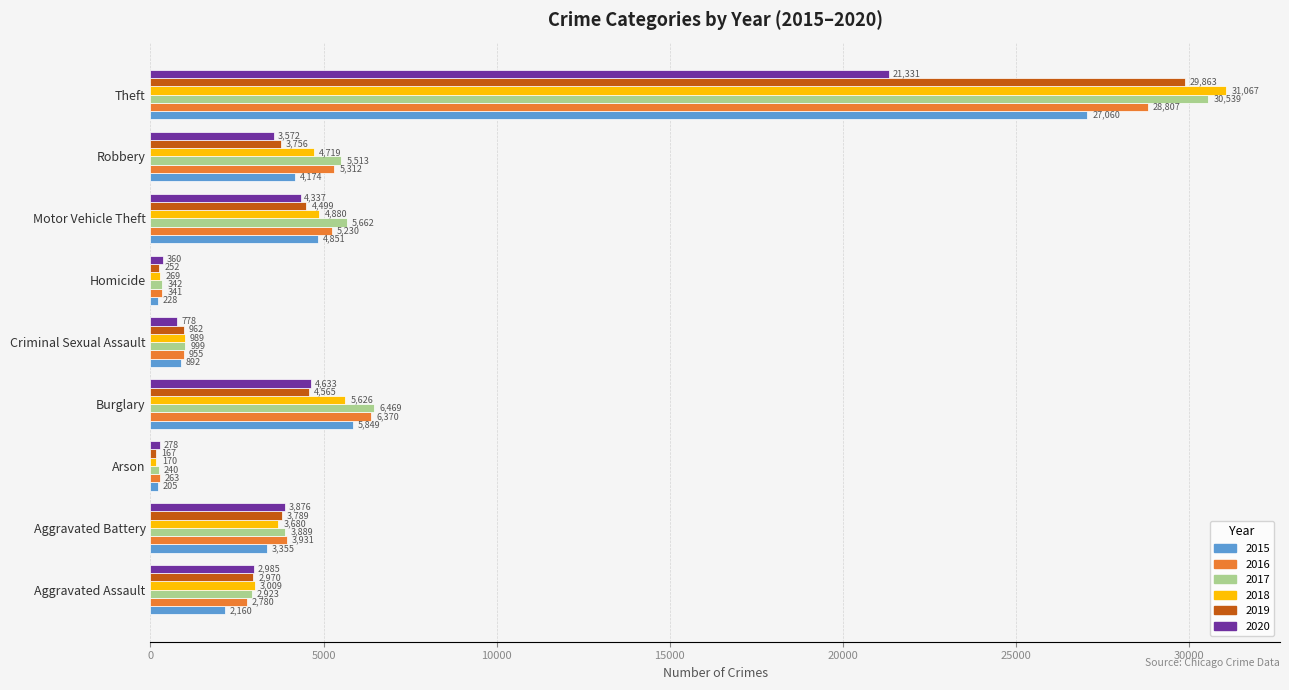

At which category does the chart reach its minimum across all series?

Arson